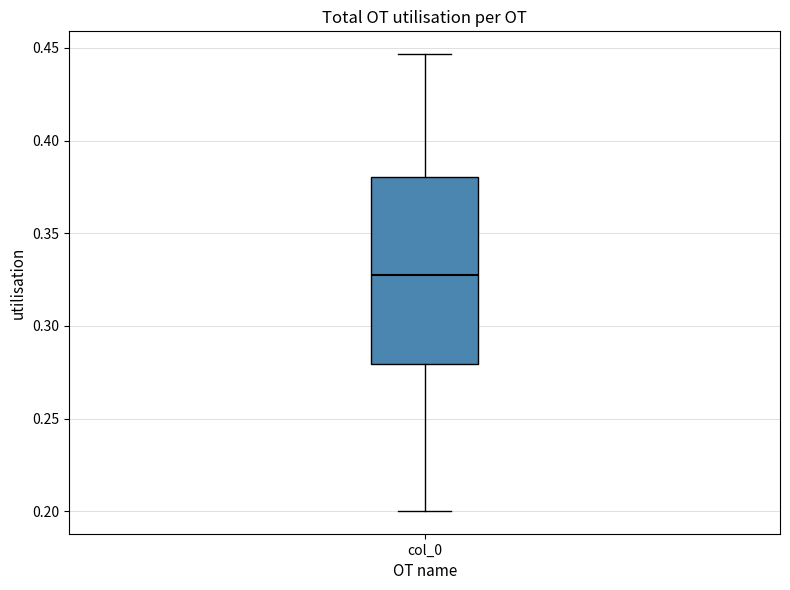

Read this box plot against the y-axis: the position of the median line, the range covered by the box, and the ends of both whiskers. The values are not printed on the chart, so give them approximately, as read against the axis.

median 0.325, box 0.280 to 0.380, whiskers 0.200 to 0.445